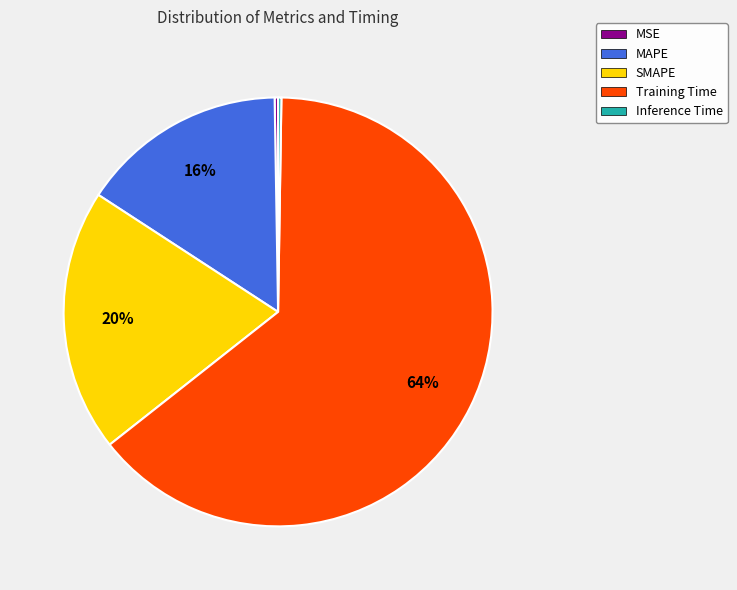

Is Training Time the majority of the pie?

Yes